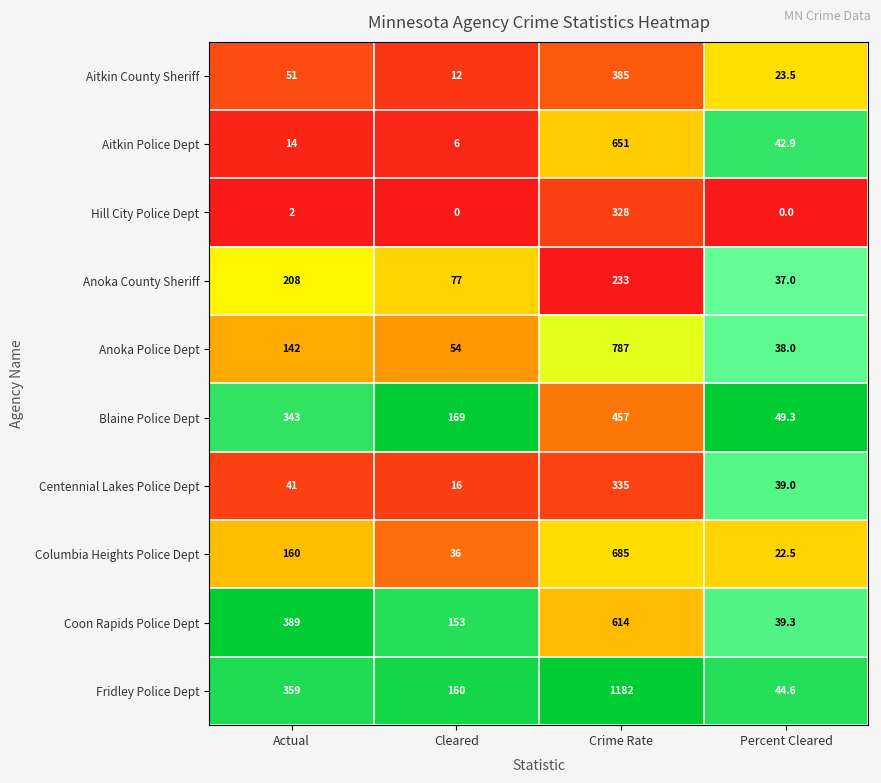

List the series in order of their peak value, lowest first.

Anoka County Sheriff, Hill City Police Dept, Centennial Lakes Police Dept, Aitkin County Sheriff, Blaine Police Dept, Coon Rapids Police Dept, Aitkin Police Dept, Columbia Heights Police Dept, Anoka Police Dept, Fridley Police Dept